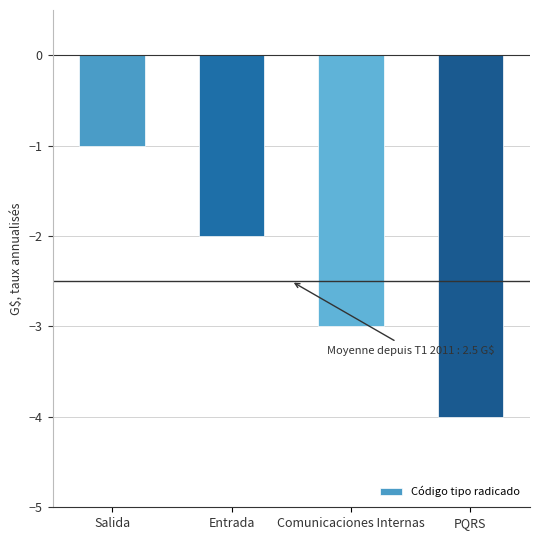

List the labels in order of value, largest first.

Salida, Entrada, Comunicaciones Internas, PQRS